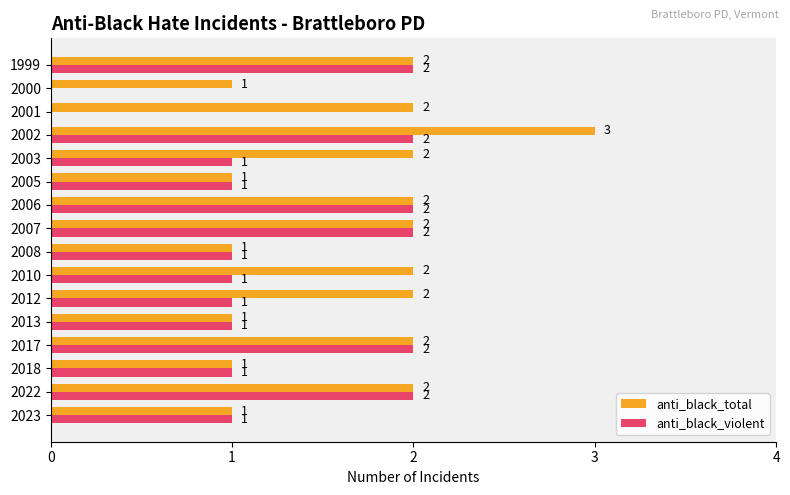

How many categories are shown in the chart?

16